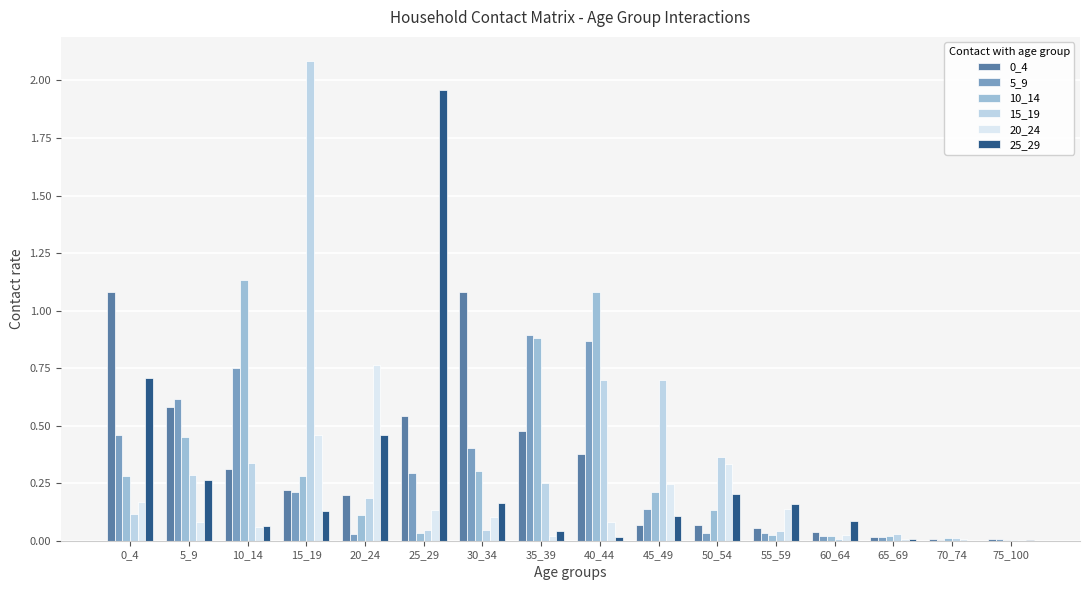

True or false: 0_4 has a value of 0.8 at 25_29.

False